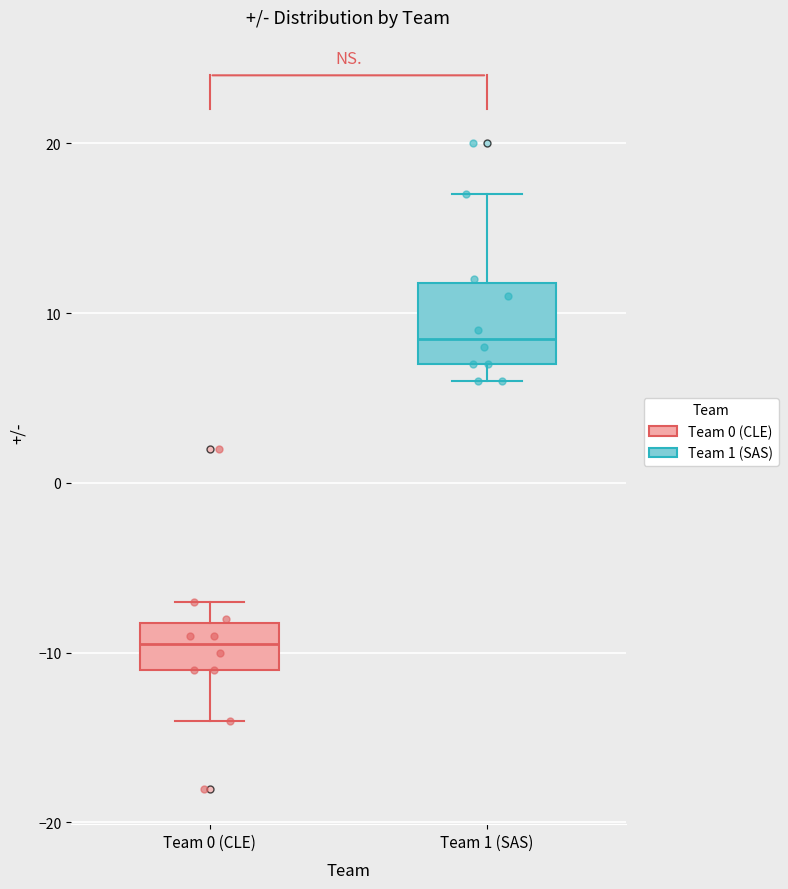

Where does the median line of the box for Team 1 (SAS) sit on the y-axis? The values are not printed on the chart, so give them approximately, as read against the axis.

9